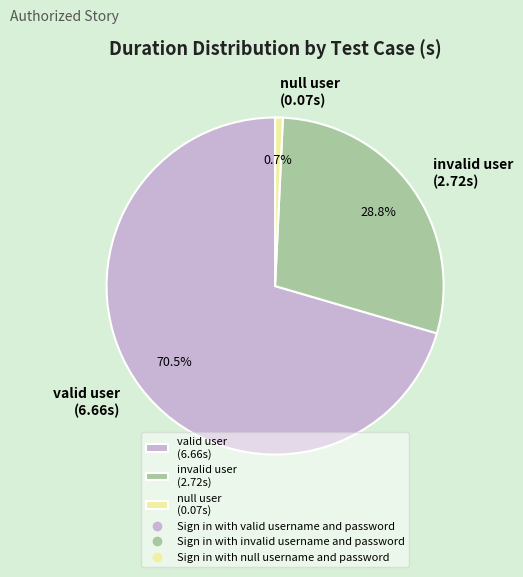

How many slices are in this pie chart?

3